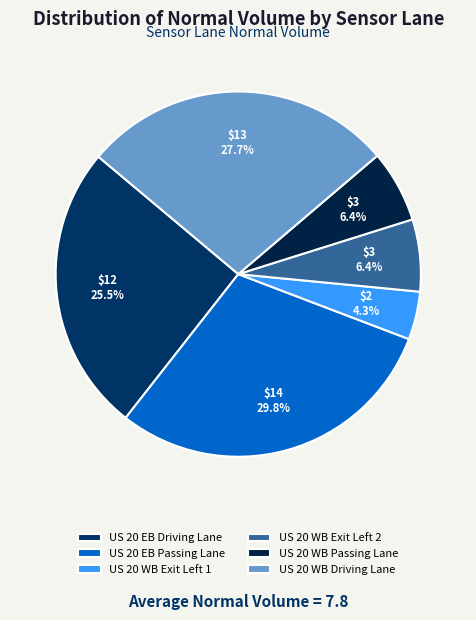

To the nearest percent, what portion does US 20 EB Passing Lane represent?

30%